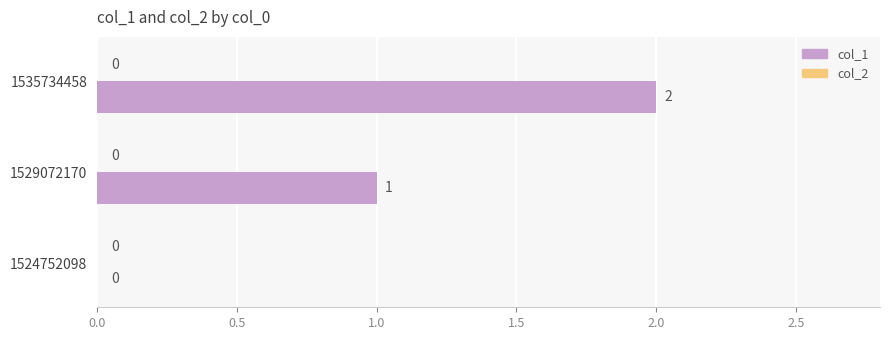

Is it true that the value at 1535734458 is 2?

True